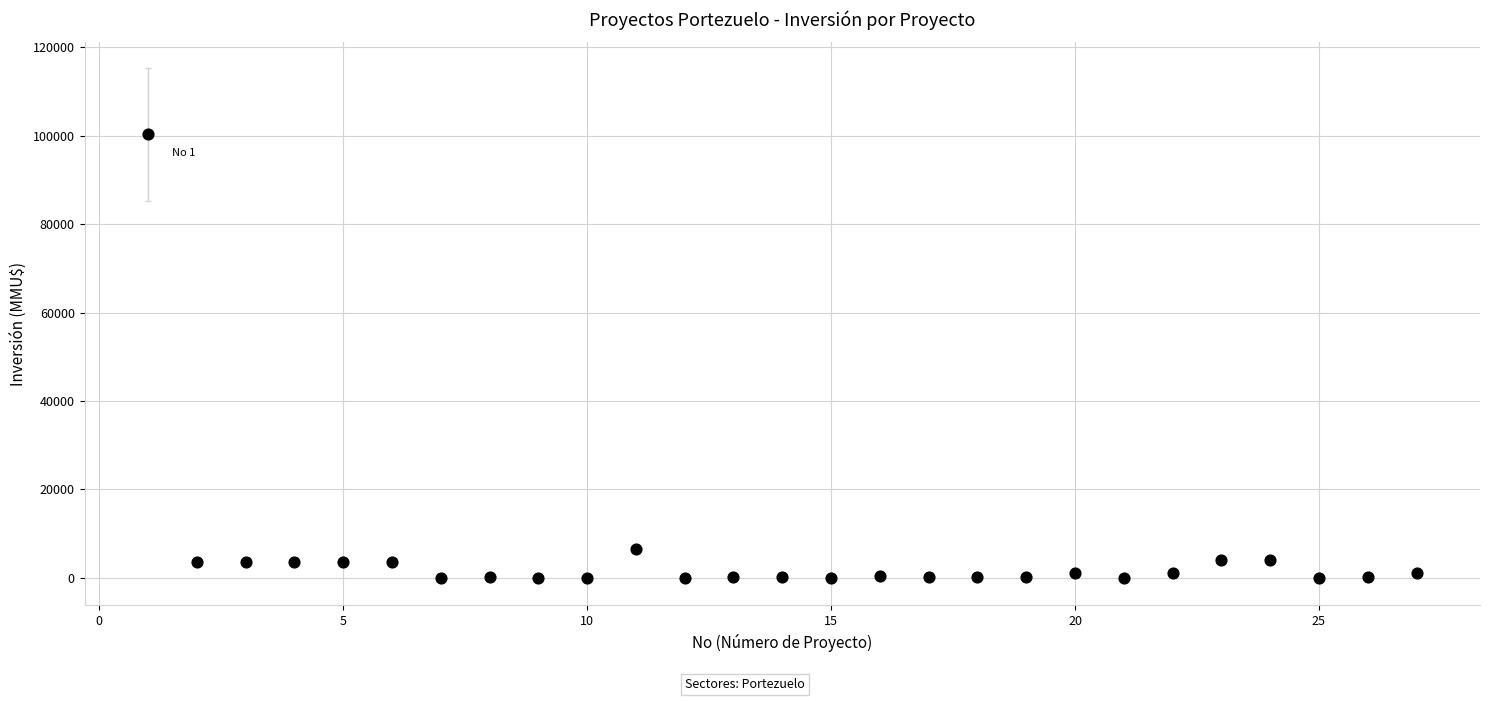

What Y value in the scatter plot is closest to 50160?

6500